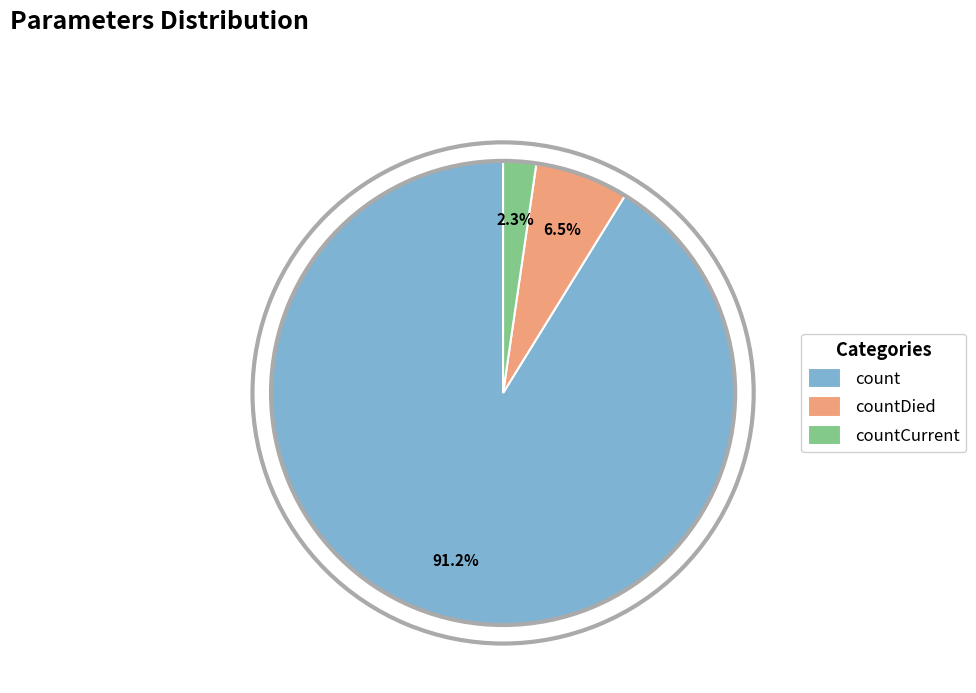

Between countDied and count, which is larger?

count